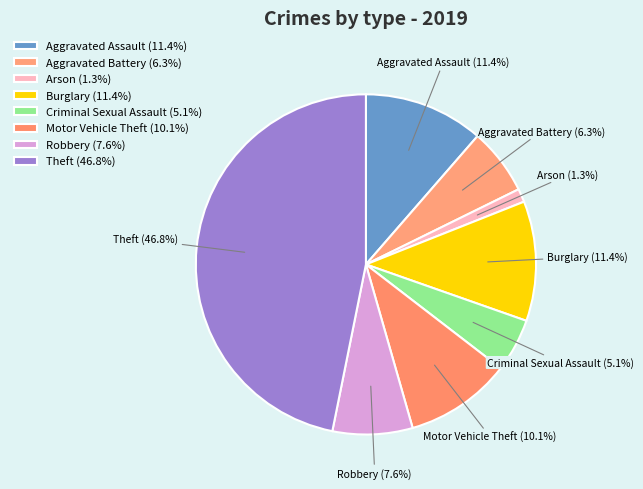

To the nearest percent, what is the average slice percentage?

12%